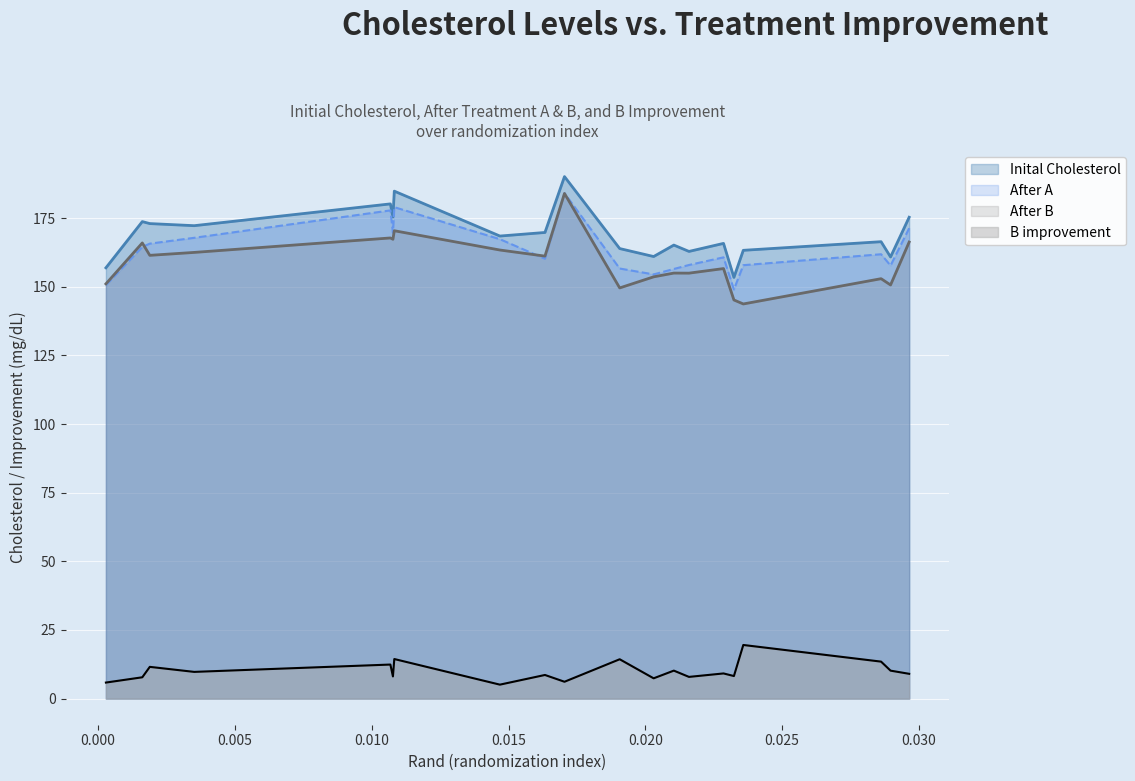

The B improvement series shows 19.5 at 0.023579088689227312. True or false?

True